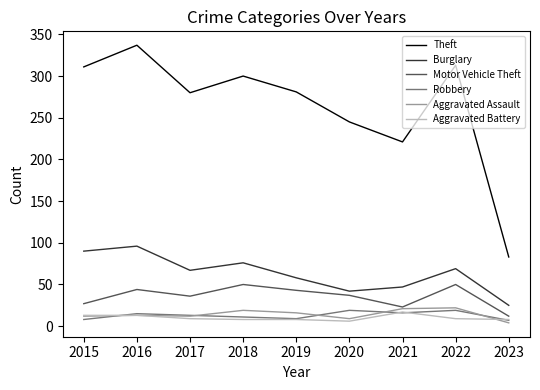

At how many categories does at least one series exceed 288?

4